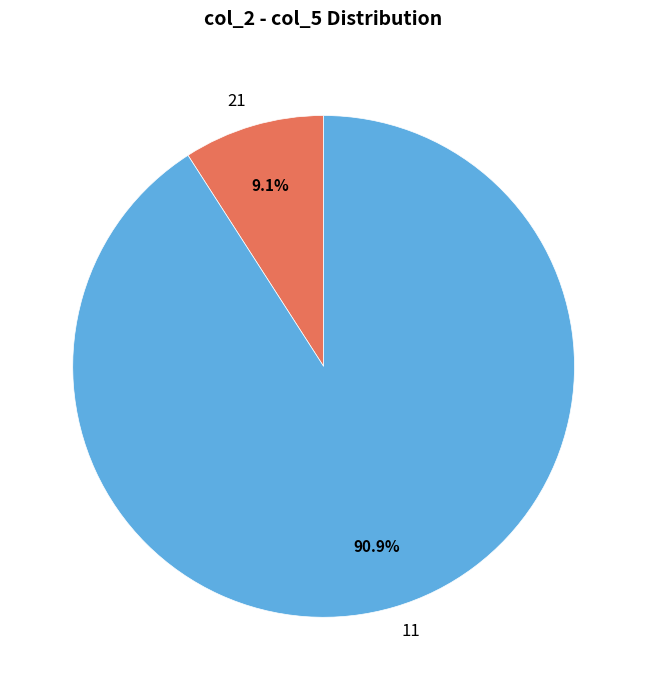

True or false: 11 accounts for 91% of the total.

True